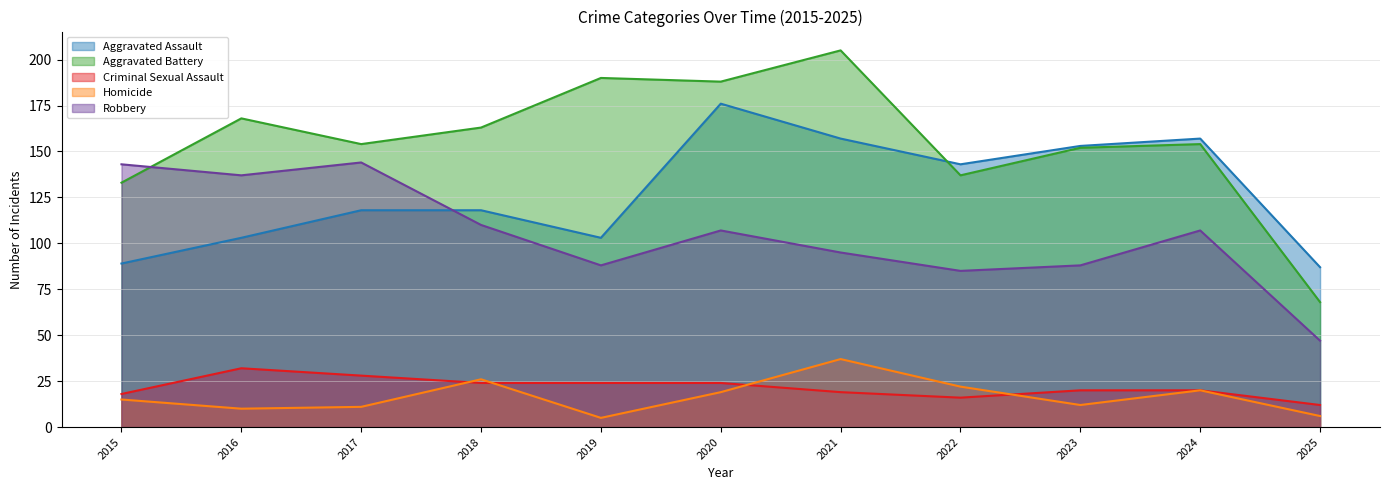

Rank the categories by Homicide value from lowest to highest.

2019, 2025, 2016, 2017, 2023, 2015, 2020, 2024, 2022, 2018, 2021